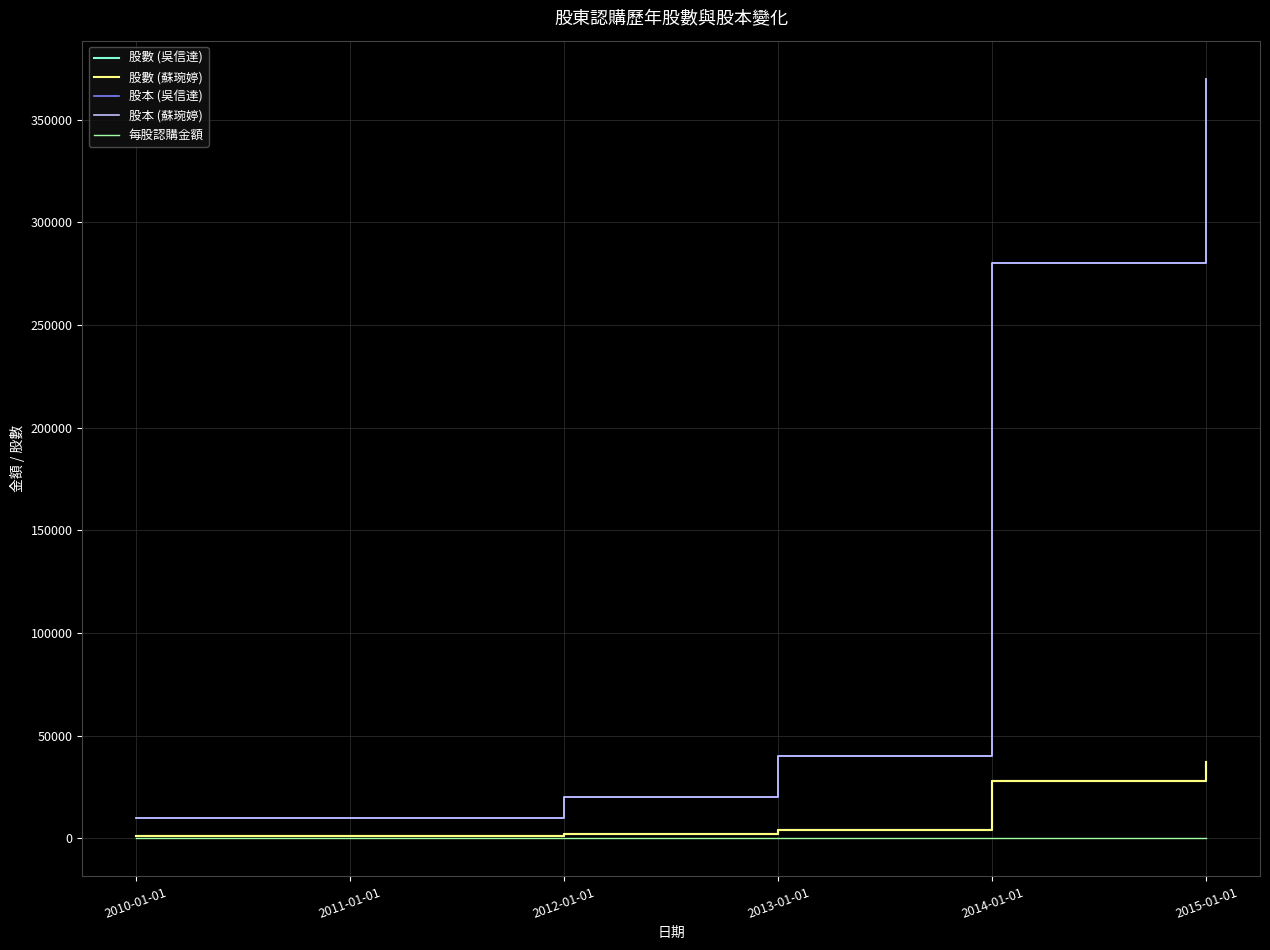

Reading left to right, list all the values displayed in this chart.

股數 (吳信達): 1000	2000	4000	28000	37000
股數 (蘇琬婷): 1000	2000	4000	28000	37000
股本 (吳信達): 10000	20000	40000	280000	370000
股本 (蘇琬婷): 10000	20000	40000	280000	370000
每股認購金額: 10	10	10	10	10